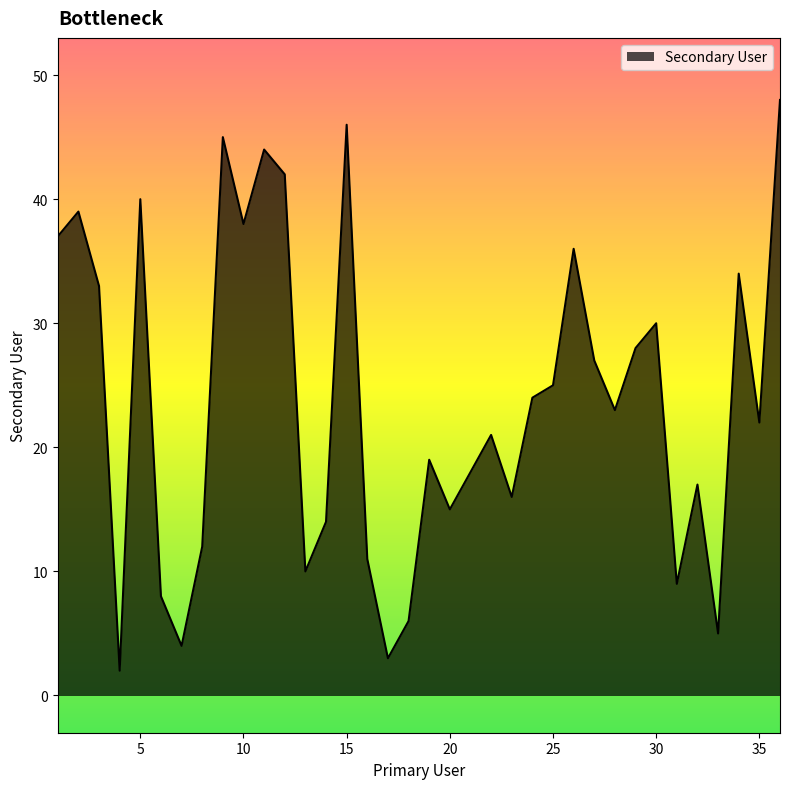

What is the difference between the maximum and minimum values?

46